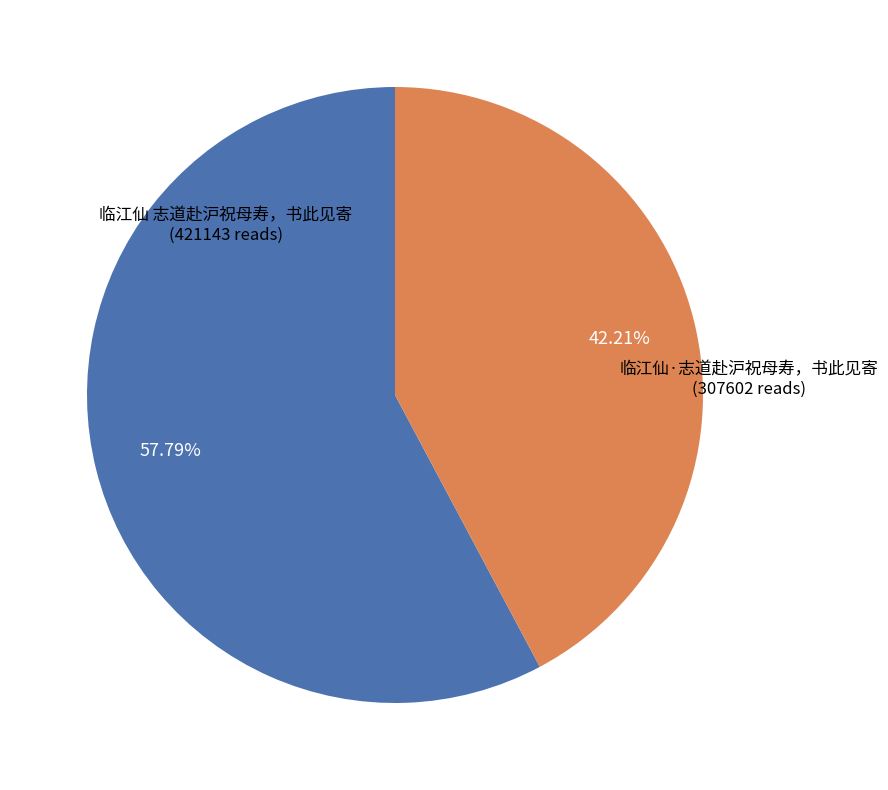

Does 临江仙 志道赴沪祝母寿，书此见寄 represent more than half of the total?

Yes